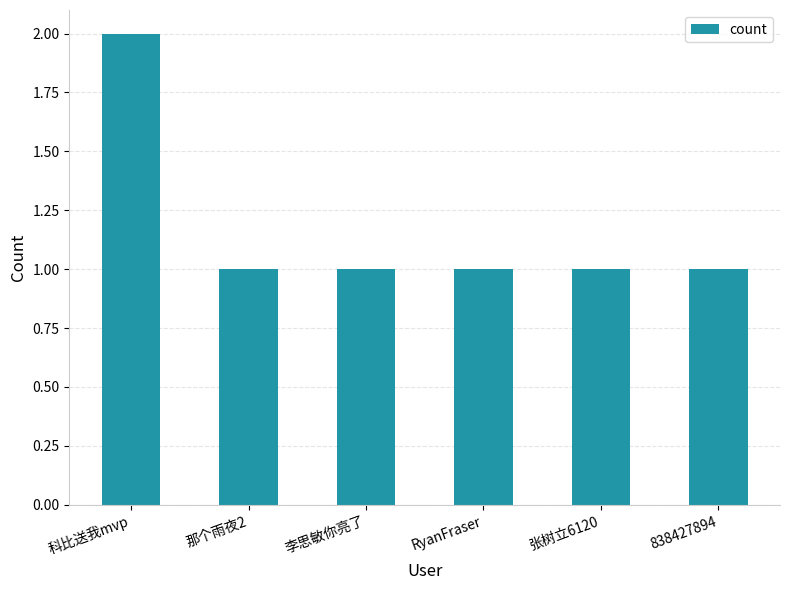

True or false: the data shows 1 at 科比送我mvp.

False